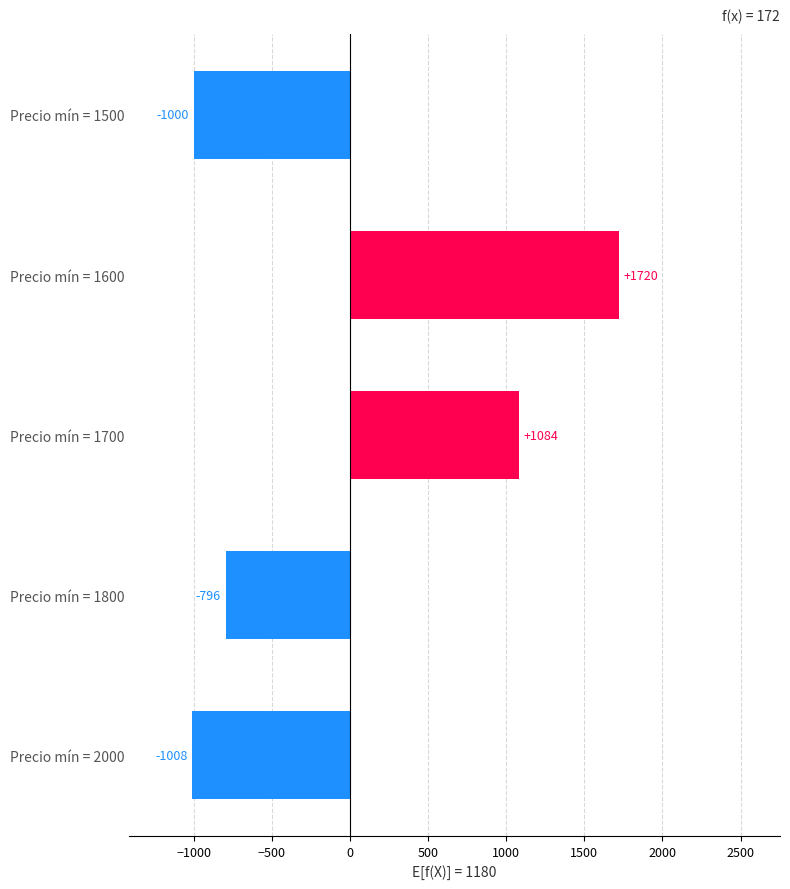

How many values exceed -796?

2